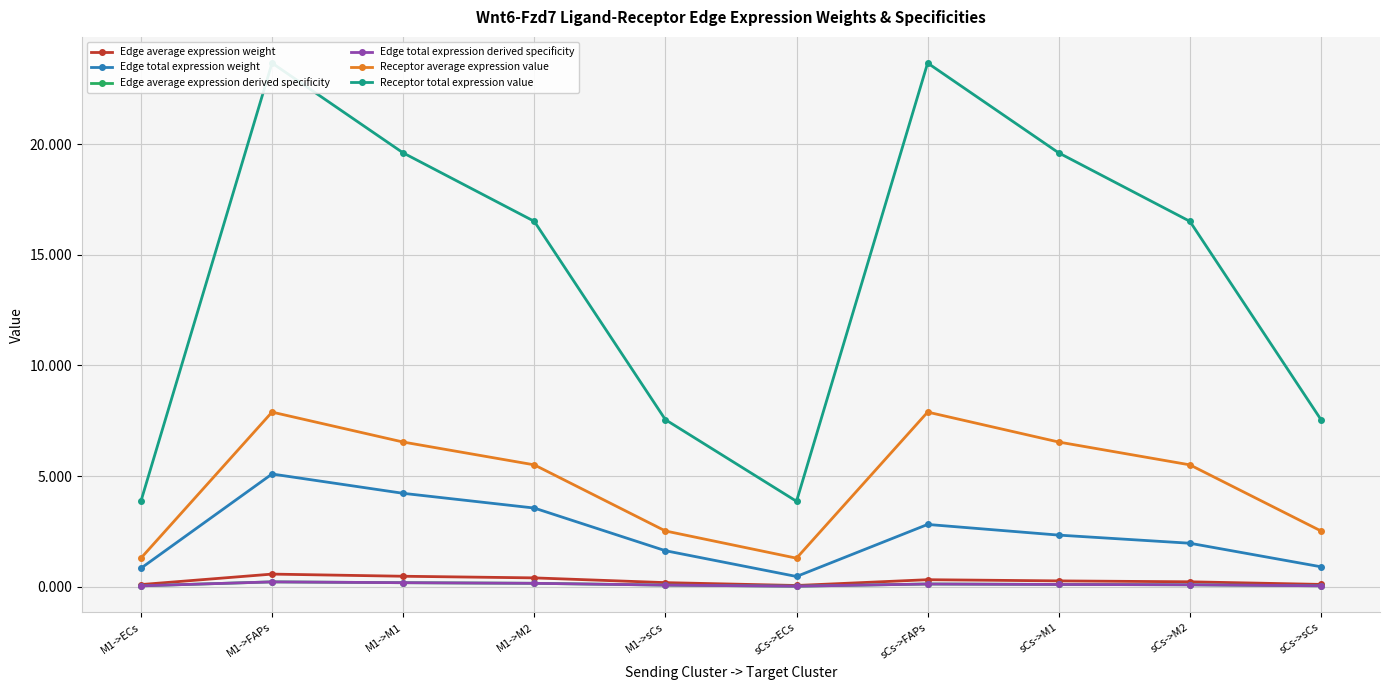

What is the difference between the highest and lowest values at M1->FAPs?

23.5